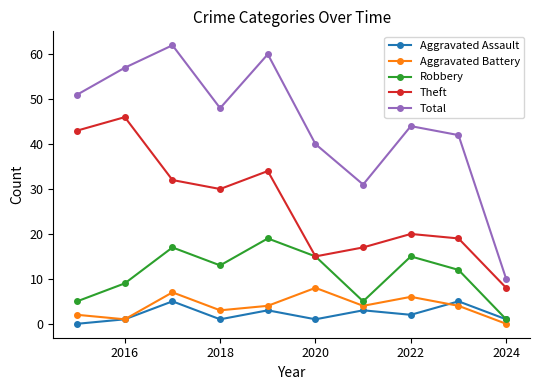

What is the lowest value of the Total series?

10